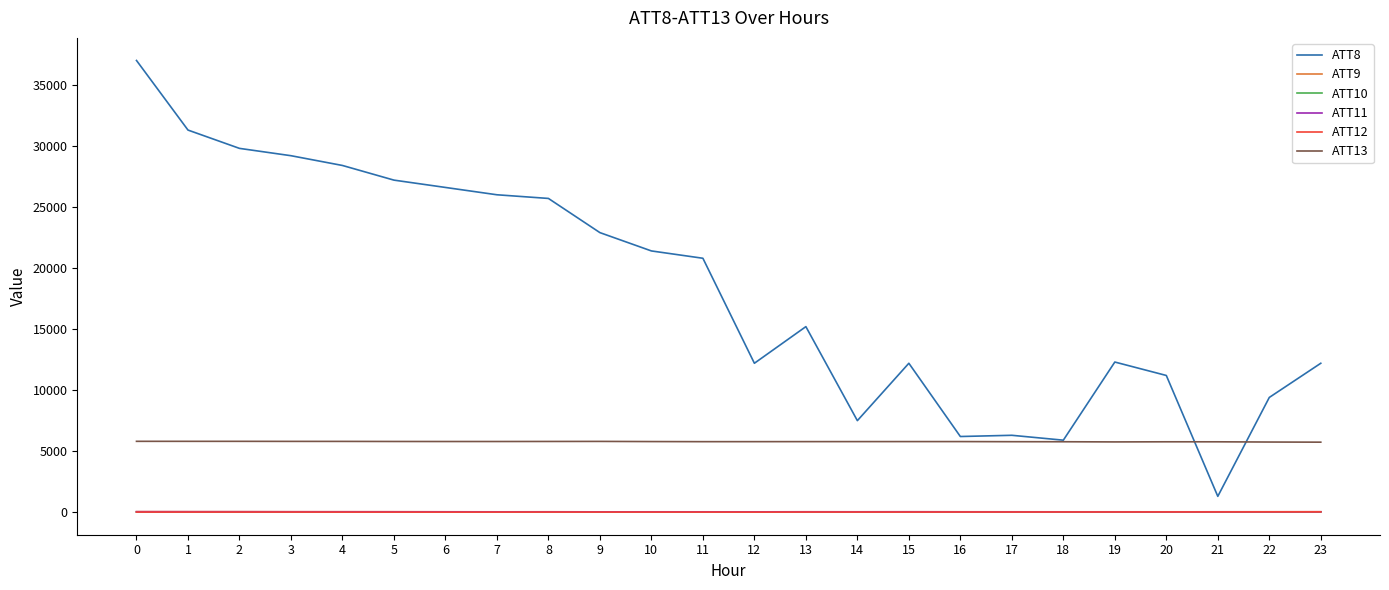

True or false: ATT13 and ATT11 cross at least once.

False